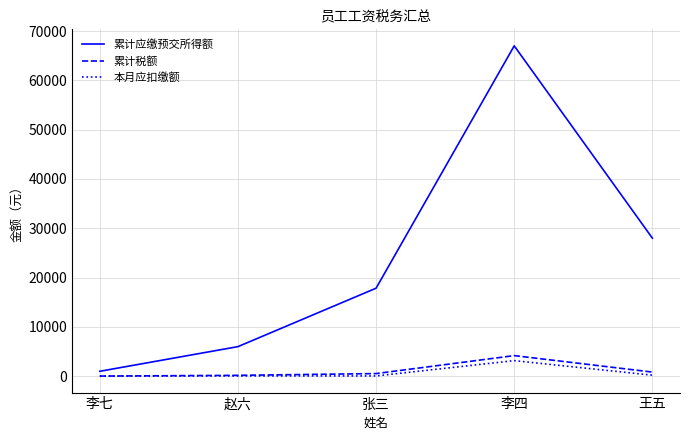

The 累计税额 series shows 840.0 at 王五. True or false?

True